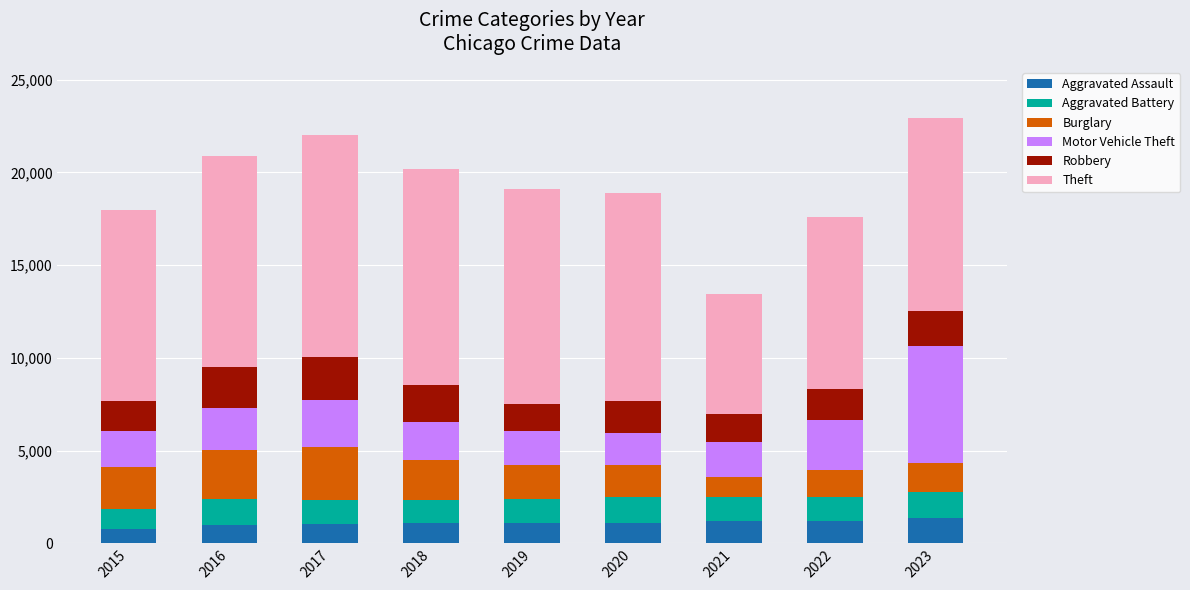

Are the bars horizontal?

No